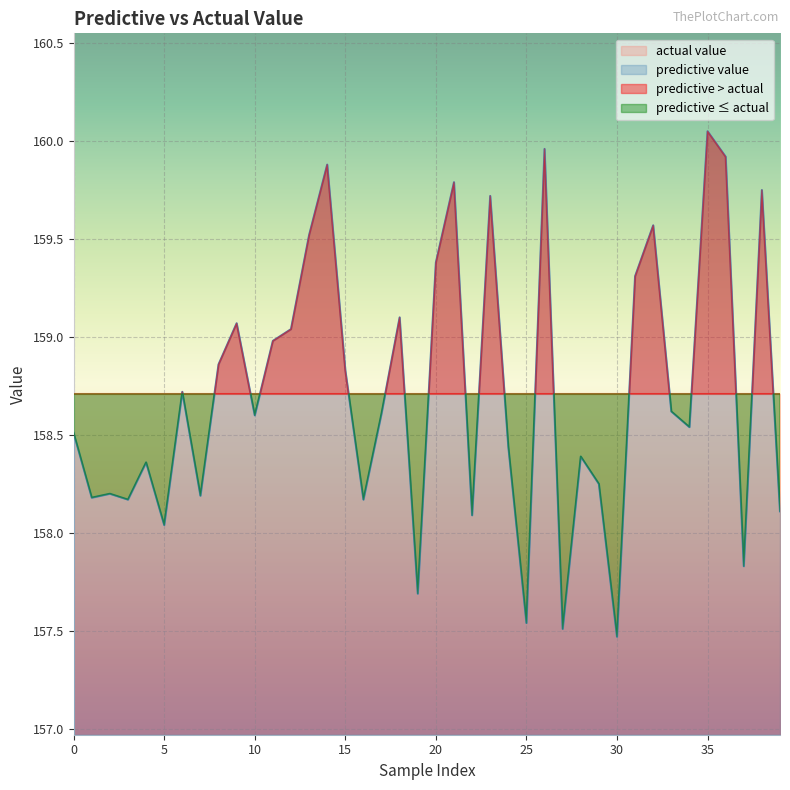

The predictive value series shows 157.5 at 30. True or false?

True